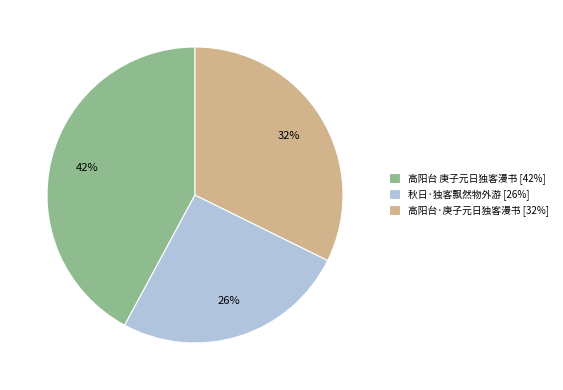

To the nearest percent, what is the difference between the 高阳台 庚子元日独客漫书 and 高阳台·庚子元日独客漫书 slice percentages?

10%